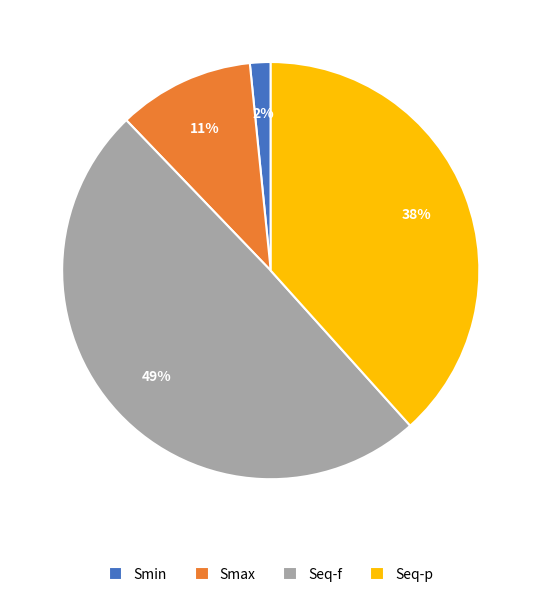

Is the sum of Smin and Smax greater than half?

No